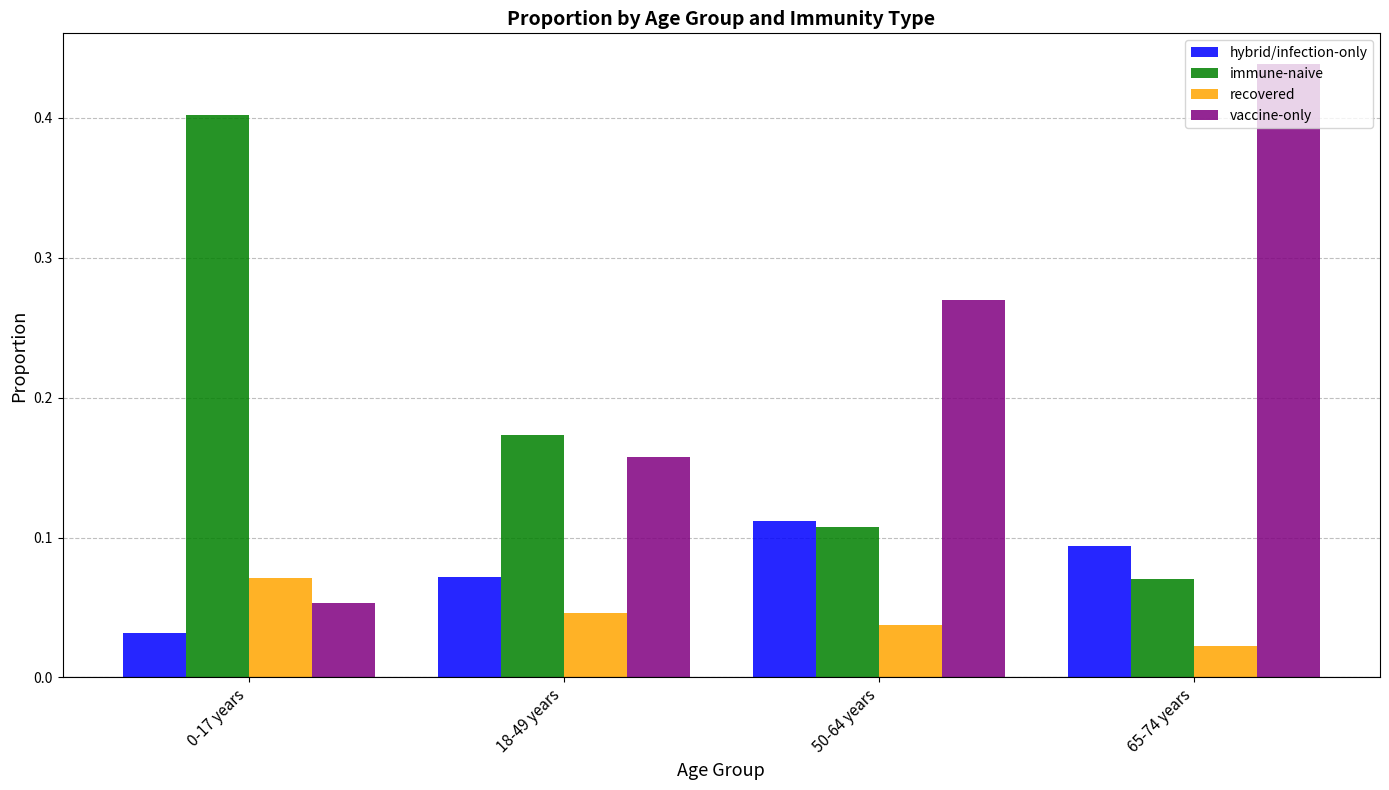

Which series has the largest total across all categories?

vaccine-only